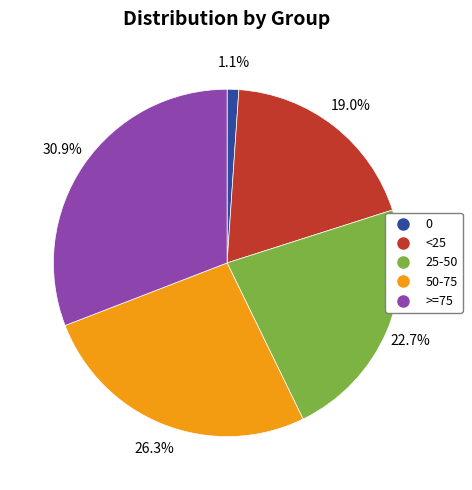

True or false: >=75 accounts for 31% of the total.

True